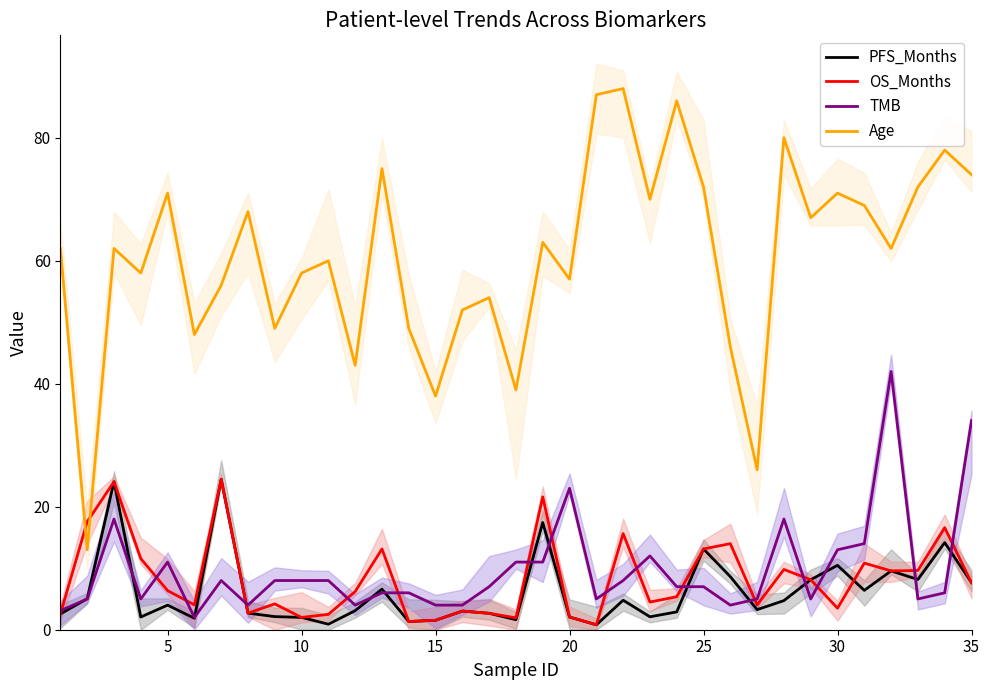

Reading left to right, what are all the values shown in this chart?

PFS_Months: 2.6	5.0	24.1	2.1	4.0	1.9	24.5	2.7	2.1	2.0	0.9	3.1	6.6	1.3	1.5	3.0	2.7	1.6	17.4	2.1	0.8	4.8	2.1	2.9	13.1	8.6	3.3	4.7	8.1	10.5	6.4	9.6	8.2	14.2	7.7
OS_Months: 2.6	17.6	24.1	11.6	6.4	4.0	24.5	2.7	4.2	2.0	2.5	6.2	13.1	1.3	1.5	3.0	2.7	1.9	21.6	2.1	0.8	15.6	4.5	5.4	13.1	14.0	4.0	9.8	8.1	3.5	10.8	9.6	9.6	16.6	7.6
TMB: 3.1	5.0	18.0	5.0	11.0	2.0	8.0	4.0	8.0	8.0	8.0	4.0	6.0	6.0	4.0	4.0	7.0	11.0	11.0	23.0	5.0	8.0	12.0	7.0	7.0	4.0	5.0	18.0	5.0	13.0	14.0	42.0	5.0	6.0	34.0
Age: 62.0	13.0	62.0	58.0	71.0	48.0	56.0	68.0	49.0	58.0	60.0	43.0	75.0	49.0	38.0	52.0	54.0	39.0	63.0	57.0	87.0	88.0	70.0	86.0	72.0	46.0	26.0	80.0	67.0	71.0	69.0	62.0	72.0	78.0	74.0